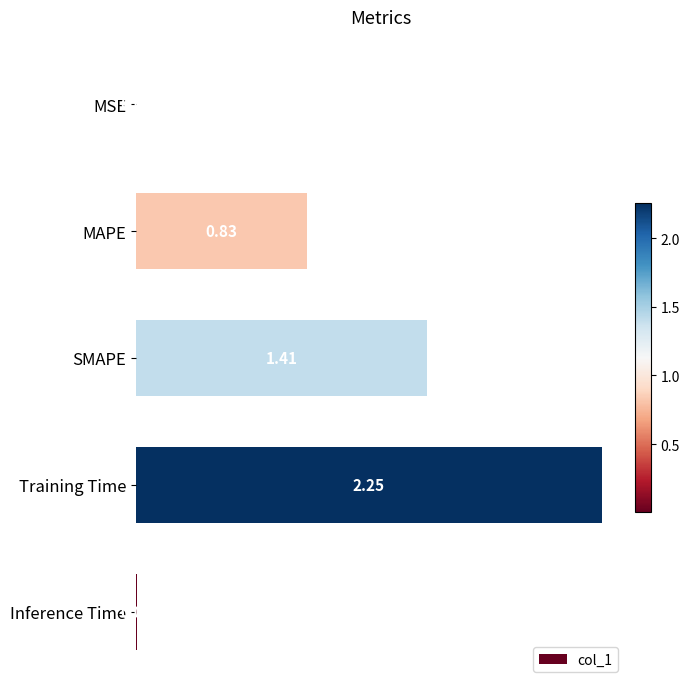

At which category does the chart reach its peak across all series?

Training Time